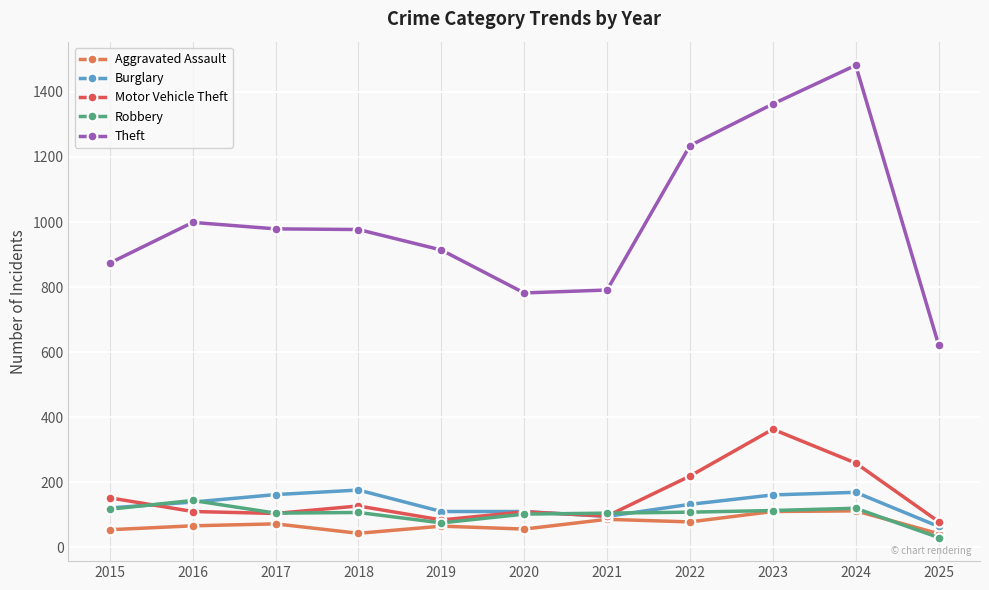

At which category does Burglary reach its first local peak?

2018